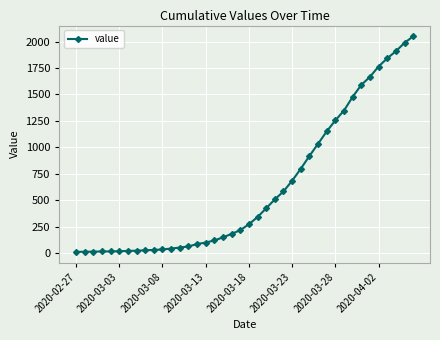

What is the maximum value shown in the chart?

2049